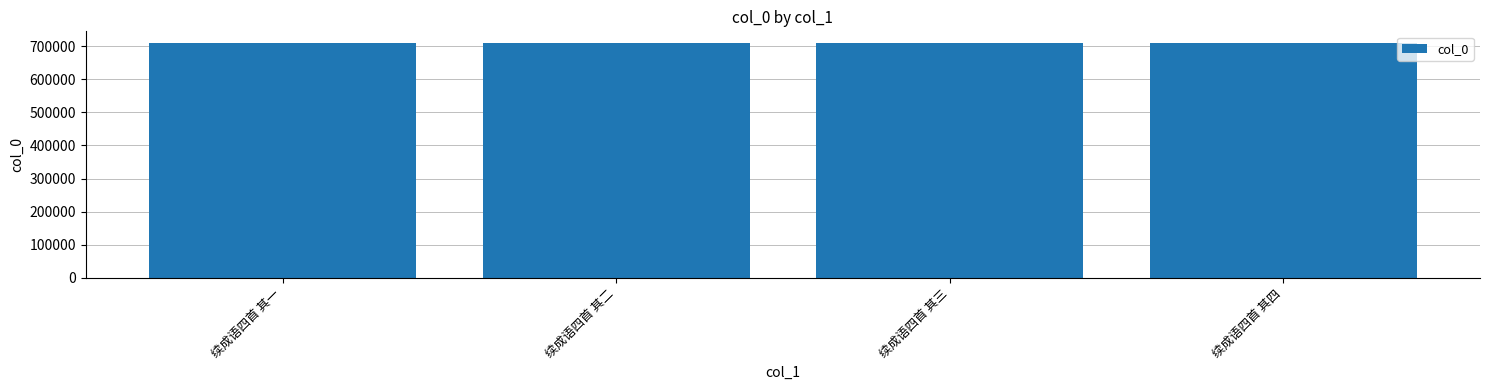

What is the greatest value displayed?

709538